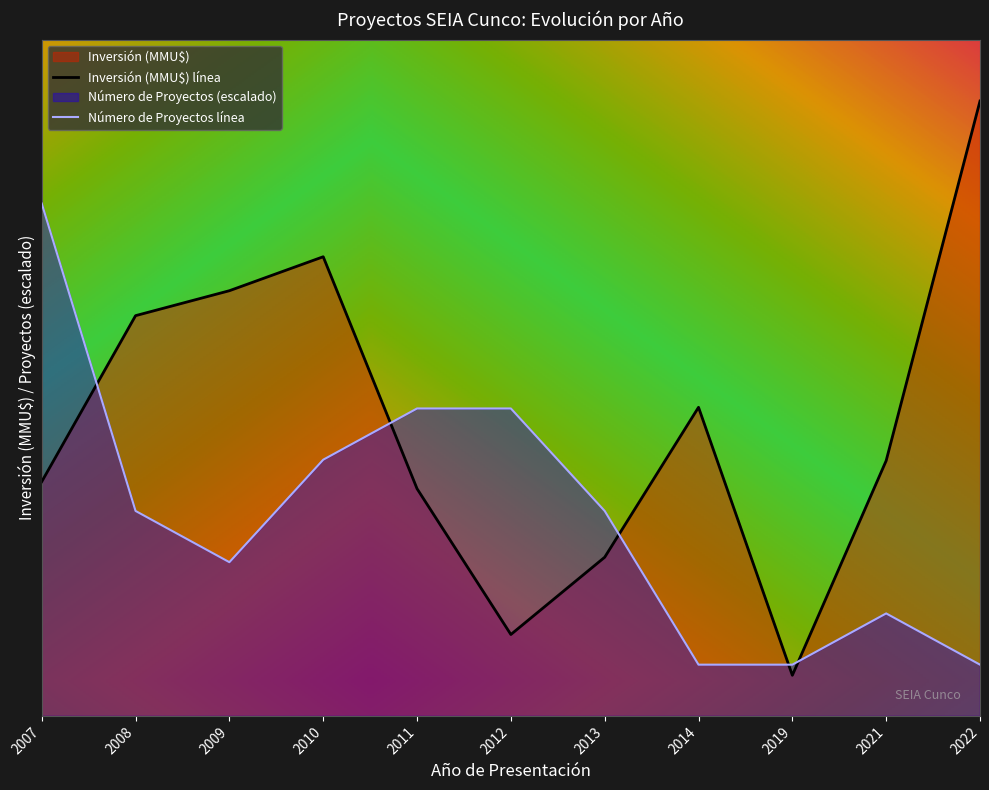

List the series in order of their peak value, lowest first.

Número de Proyectos línea, Inversión (MMU$) línea